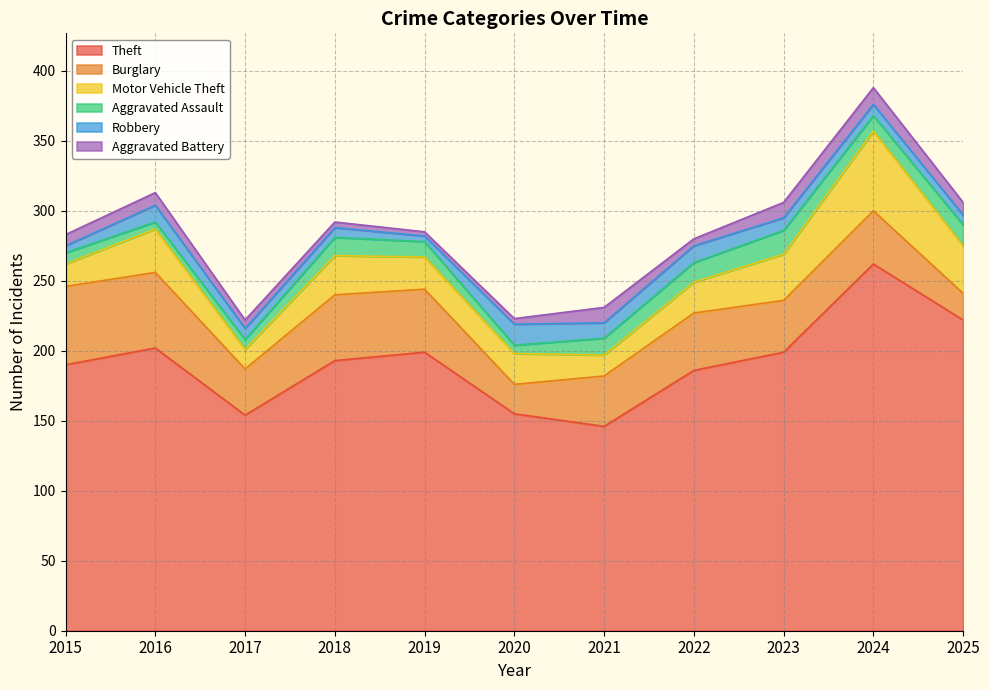

True or false: Burglary and Aggravated Assault cross at least once.

False